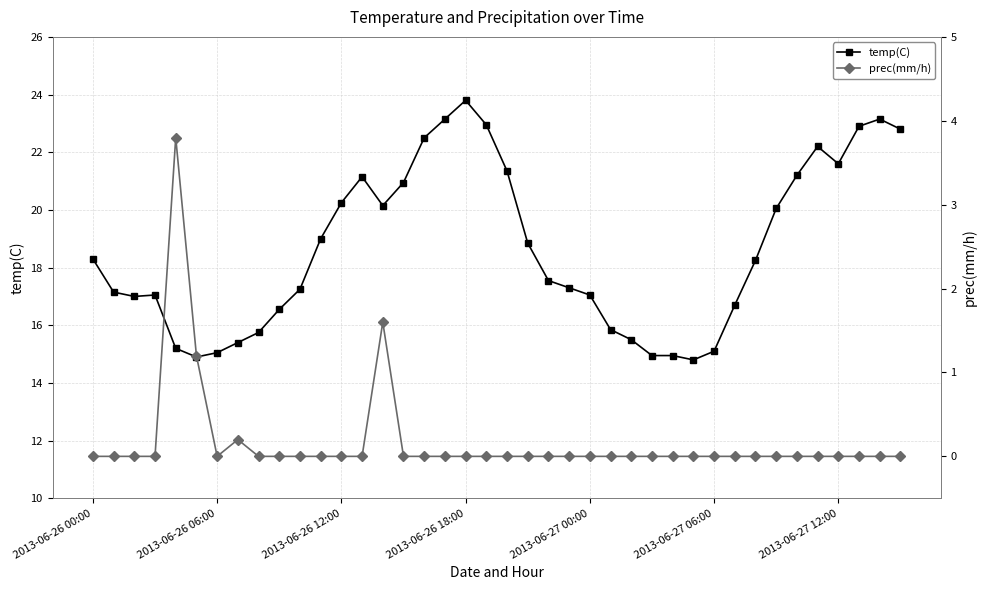

At how many categories does at least one series exceed 19?

16